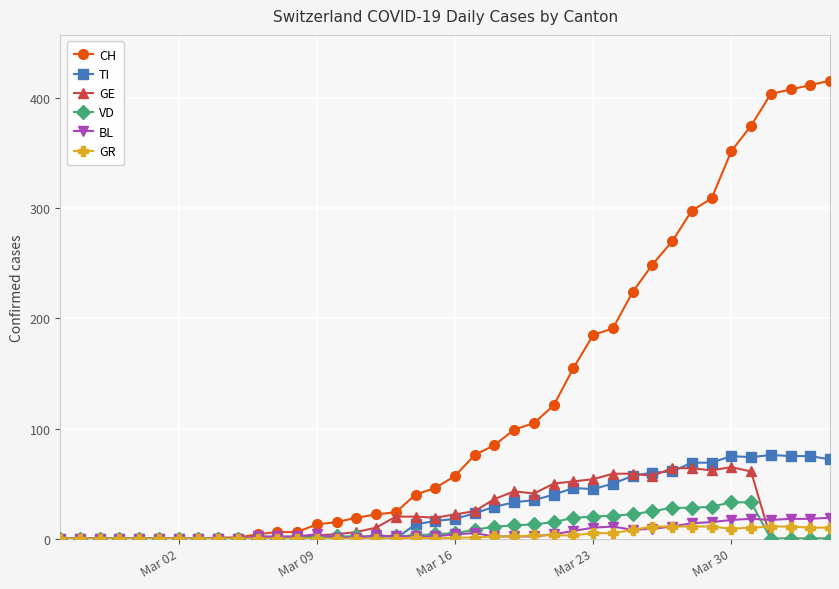

Which series has the largest range (max minus min)?

CH